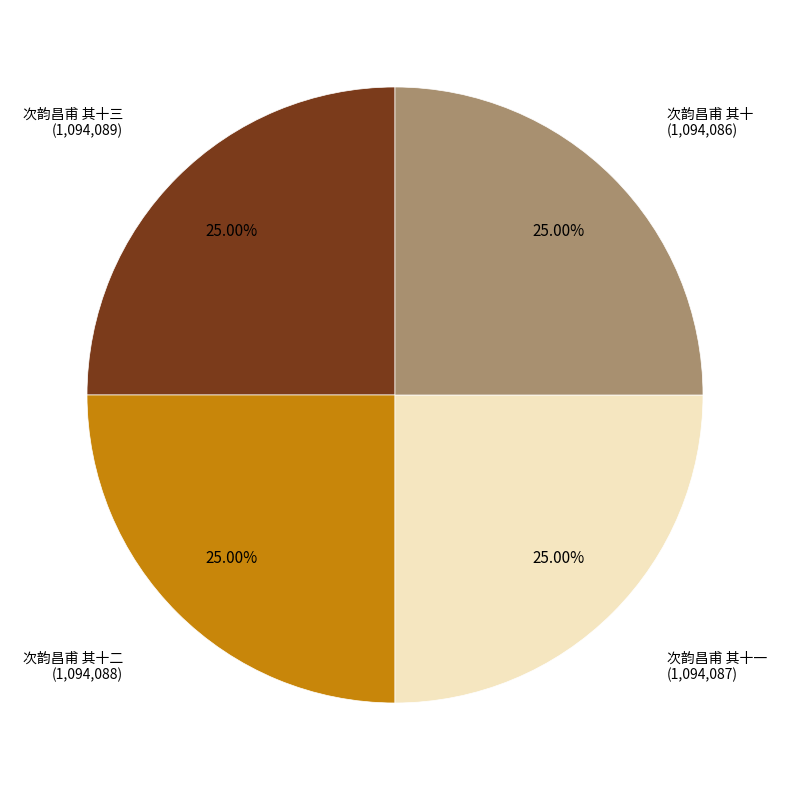

Is there a majority slice in this chart?

No